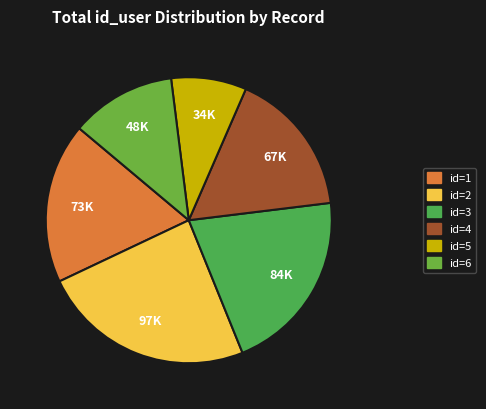

Count the number of slices in the pie.

6